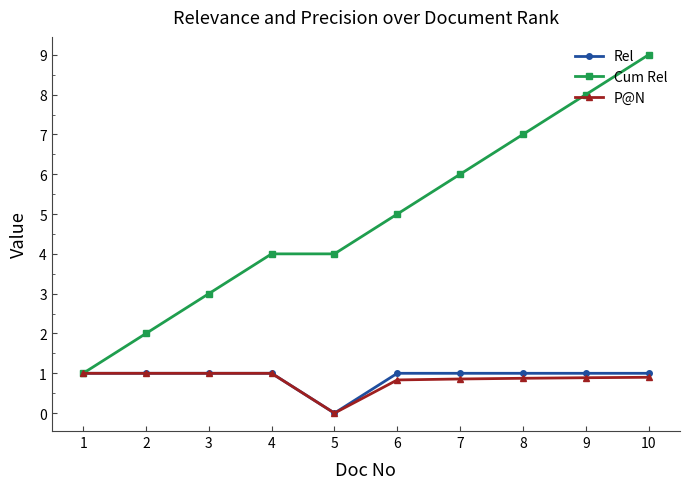

Between 2 and 6, which series saw the biggest shift?

Cum Rel